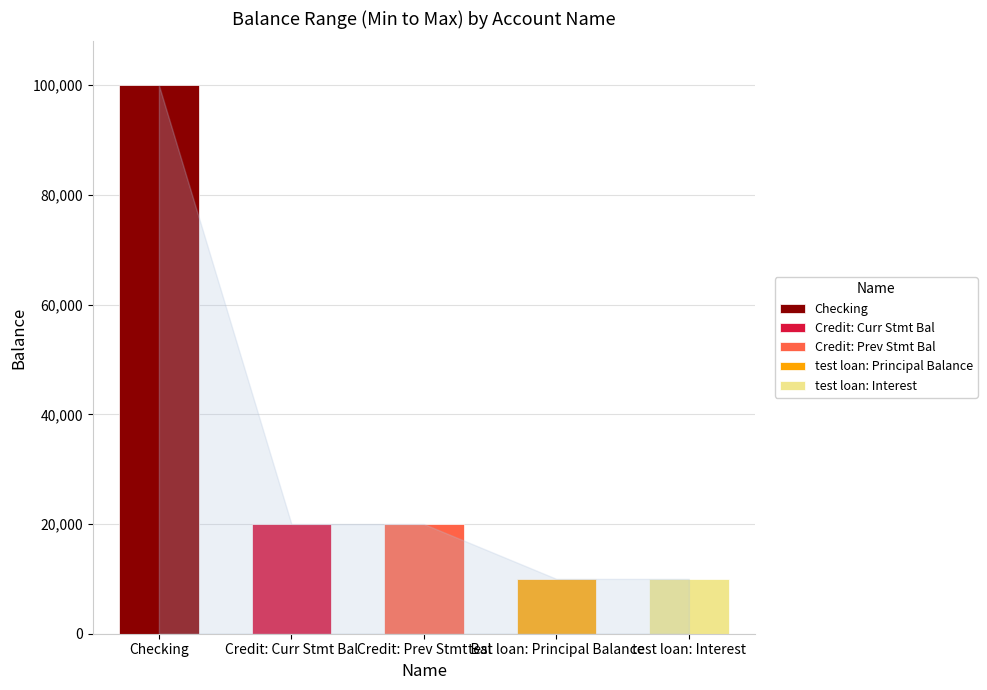

List the labels in order of Max_Balance value, largest first.

Checking, Credit: Curr Stmt Bal, Credit: Prev Stmt Bal, test loan: Principal Balance, test loan: Interest